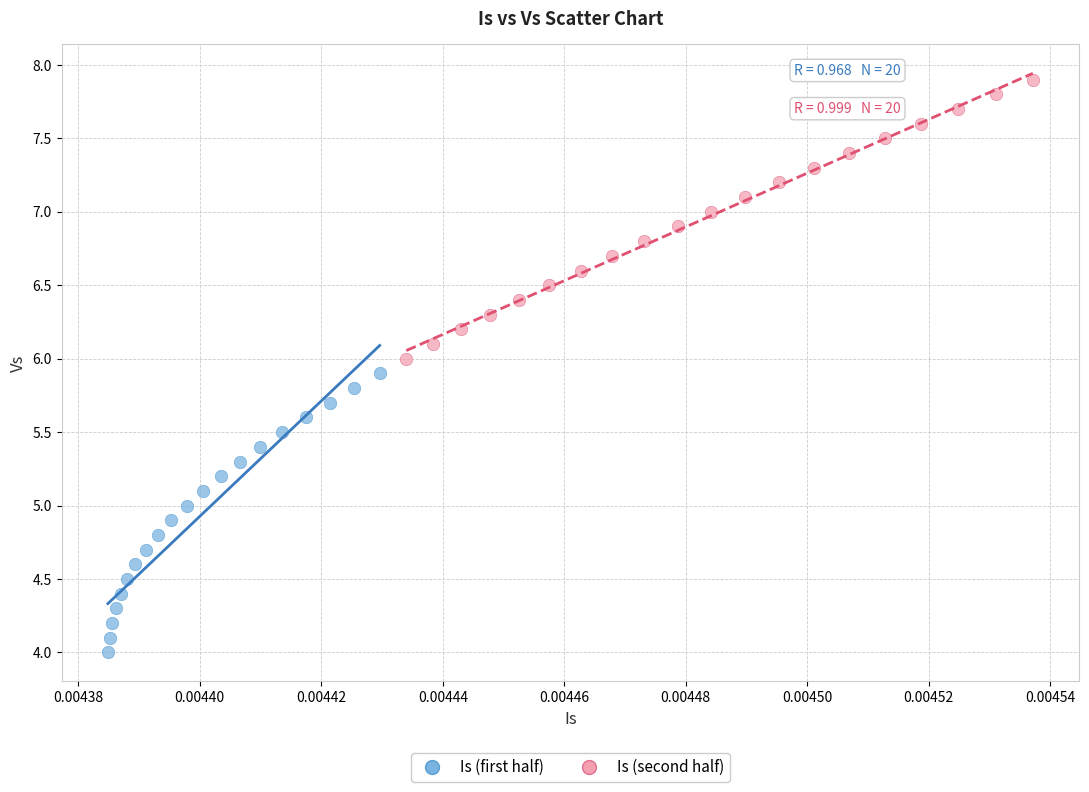

Which series reaches the maximum Y coordinate?

Is (second half)